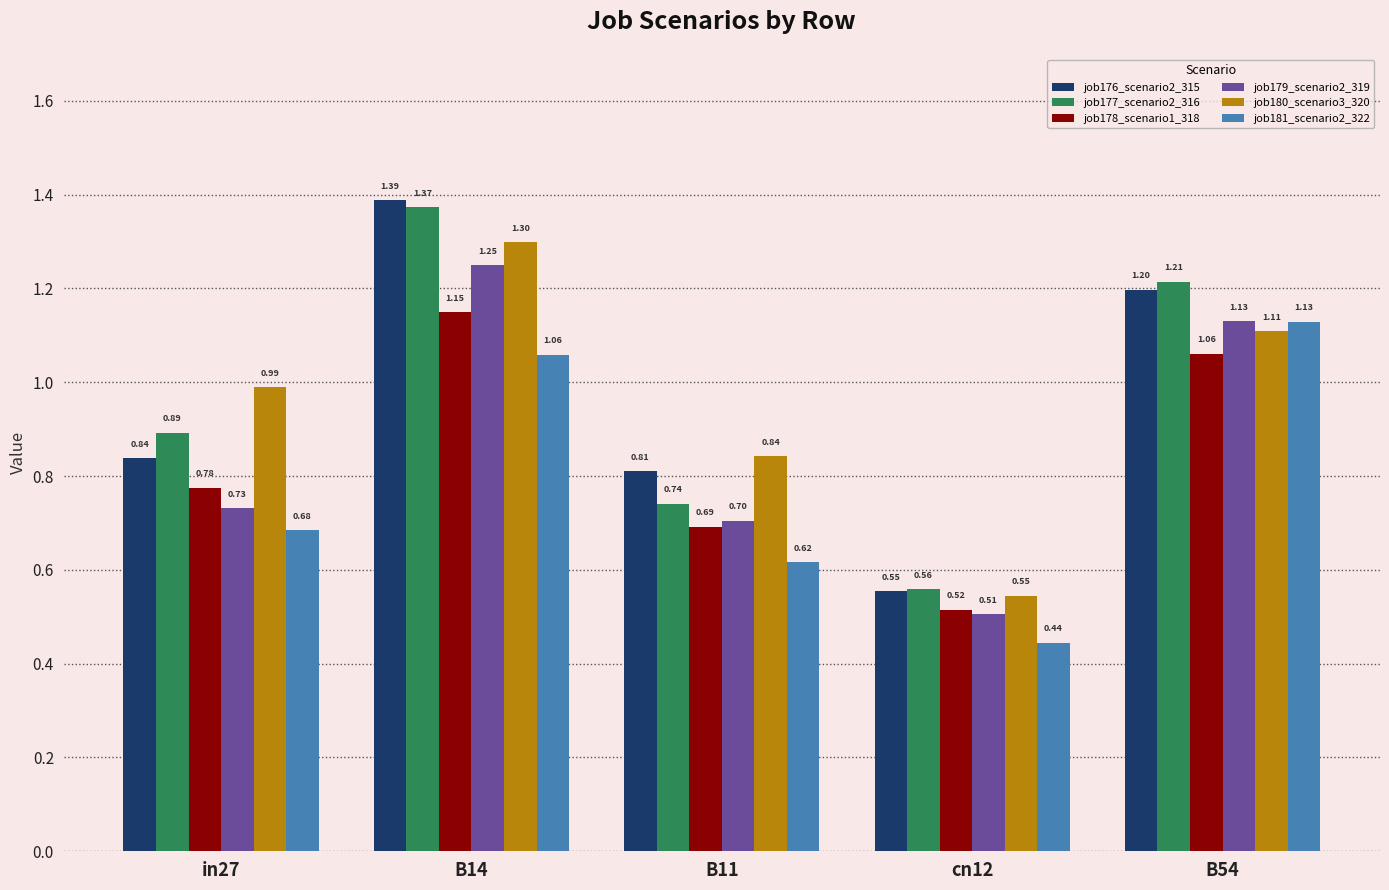

How many bars are there in each group?

6